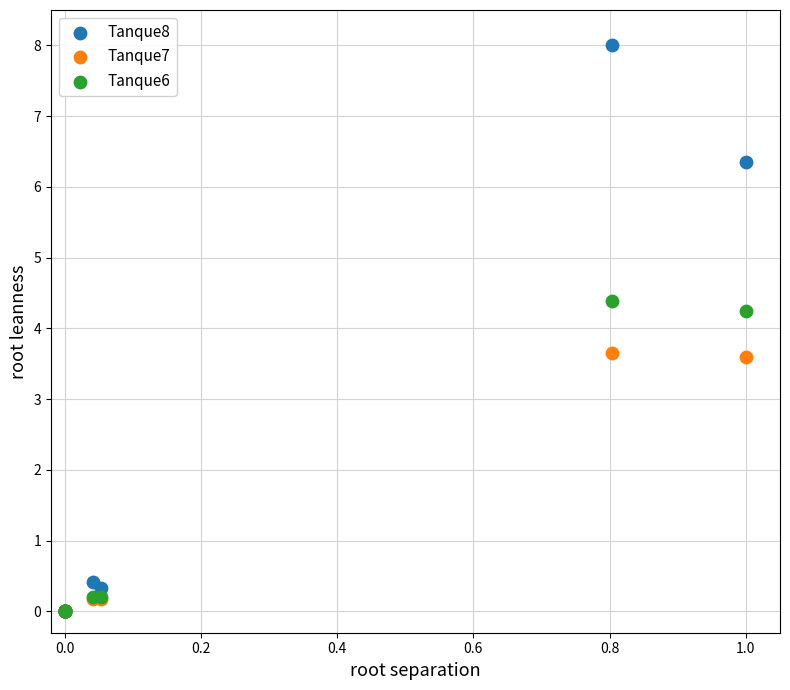

What are all the series names shown in the legend?

Tanque8, Tanque7, Tanque6